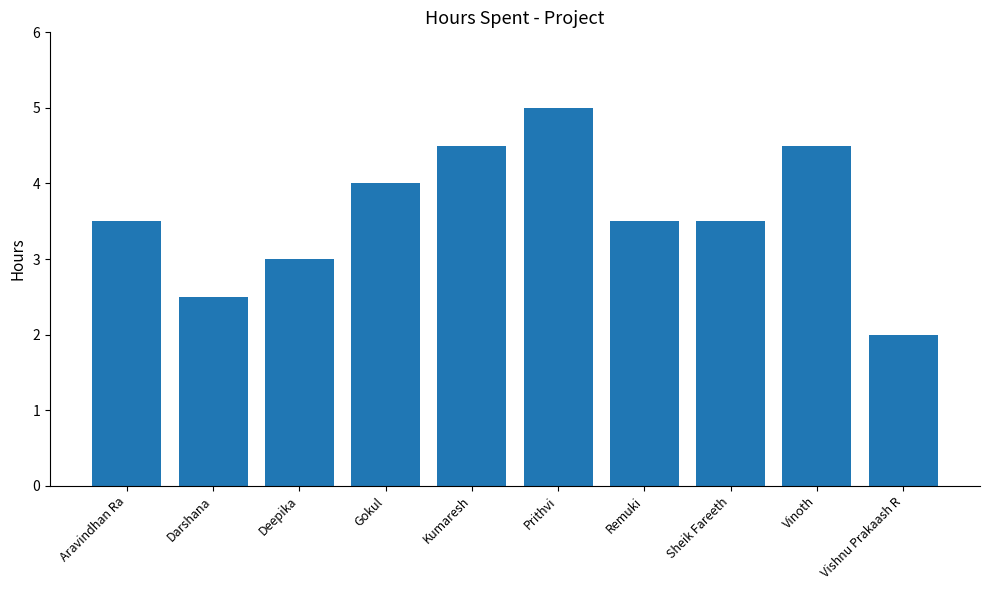

Count the values in the range 3 to 4.

5